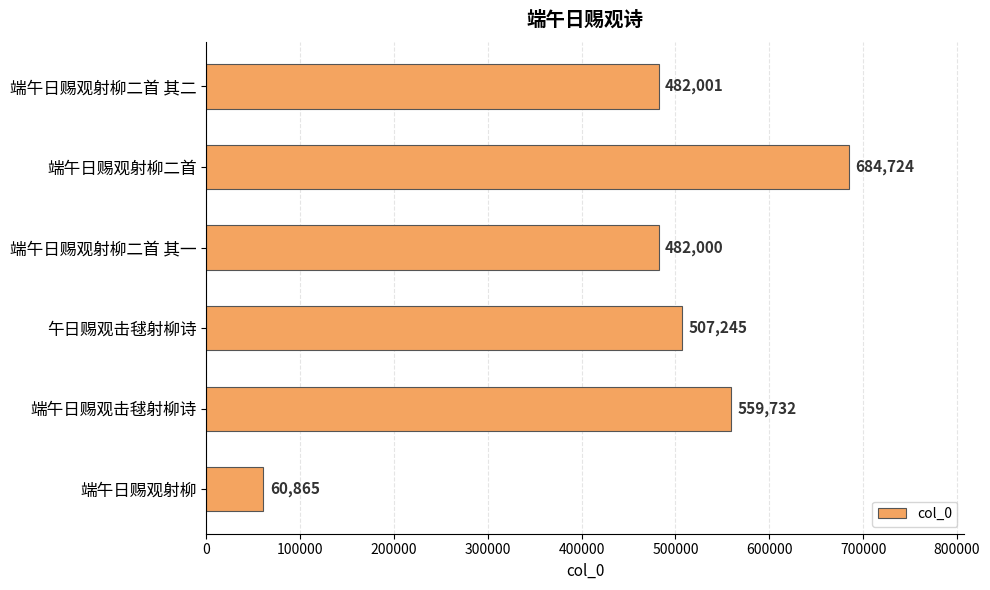

What is the smallest value displayed?

60865